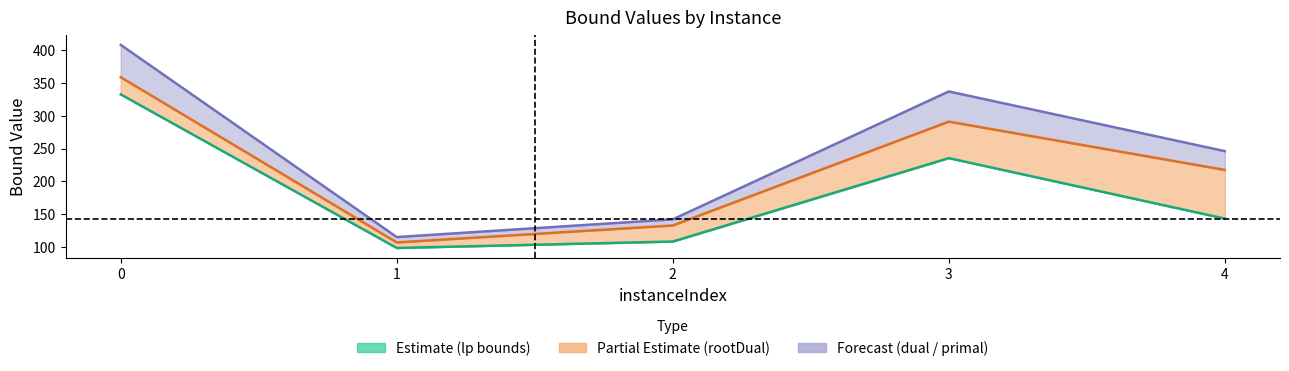

Which series changed the most between 1 and 2?

dualBound / primalBound